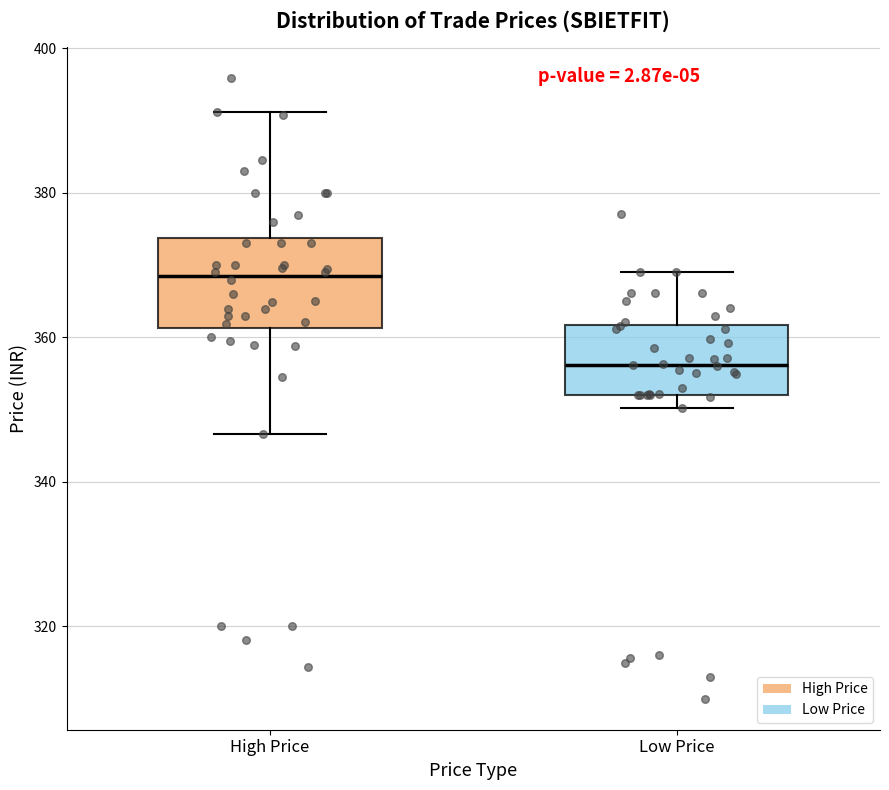

Reading left to right, transcribe this box plot: for each box, give where its median line is, the range the box spans, and where its two whiskers end, as read against the y-axis. The values are not printed on the chart, so give them approximately, as read against the axis.

High Price: median 368, box 362 to 374, whiskers 346 to 392
Low Price: median 356, box 352 to 362, whiskers 350 to 370